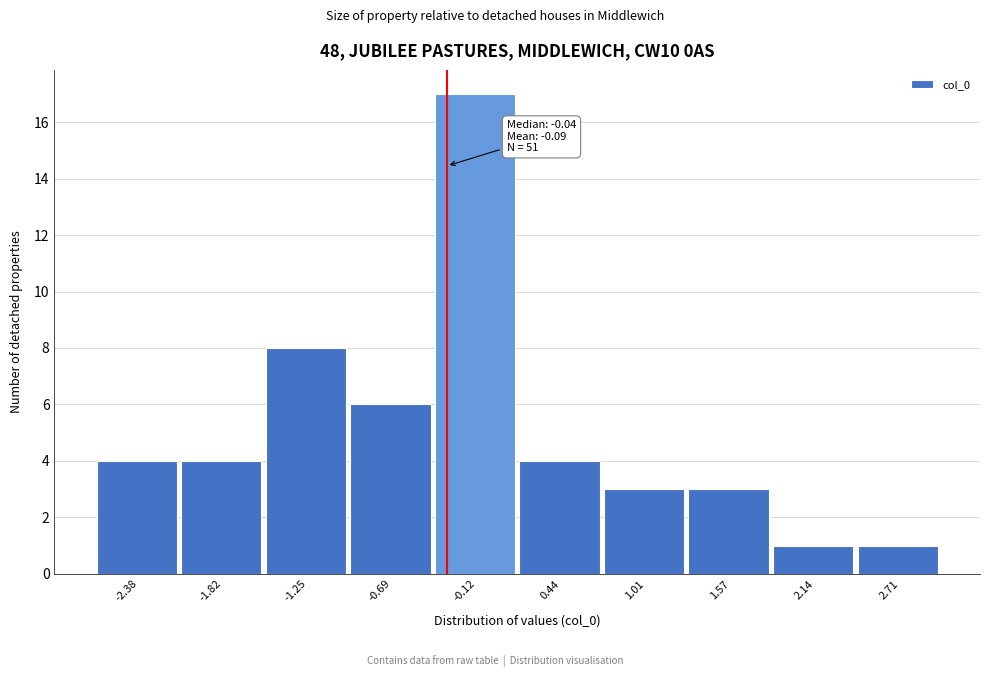

Reading right to left, transcribe all the data shown in this chart.

1	1	3	3	4	17	6	8	4	4